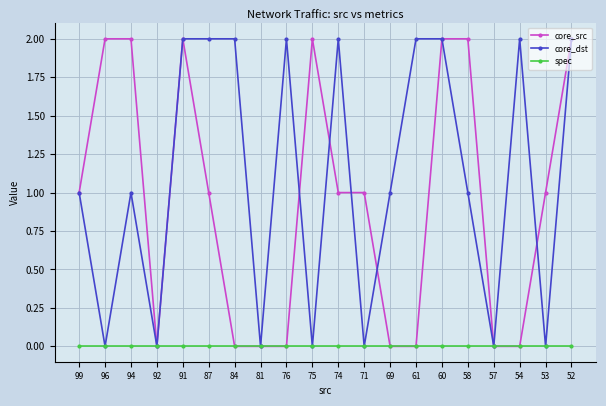

Which series changed the most between 71 and 61?

core_dst